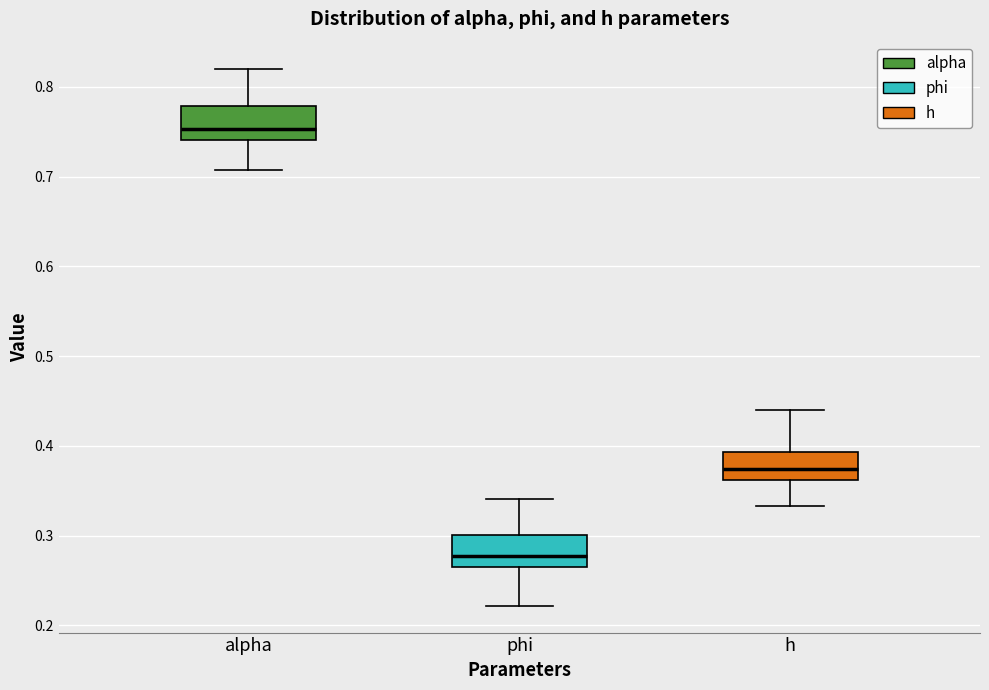

Where is the lower edge of the box for h on the y-axis? The values are not printed on the chart, so give them approximately, as read against the axis.

0.36